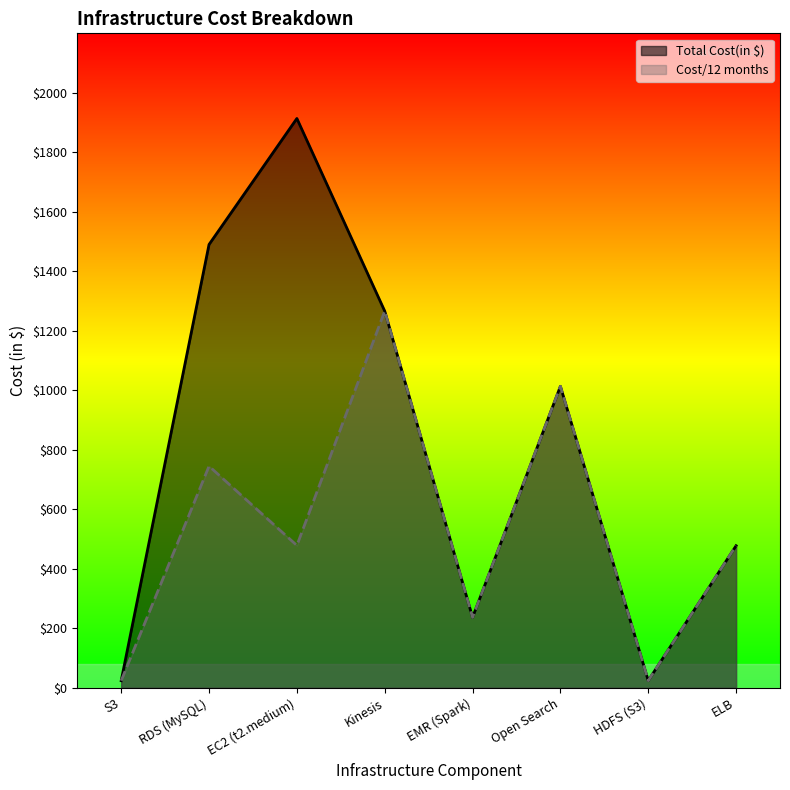

True or false: Cost/12 months has a value of 1968.4 at Kinesis.

False